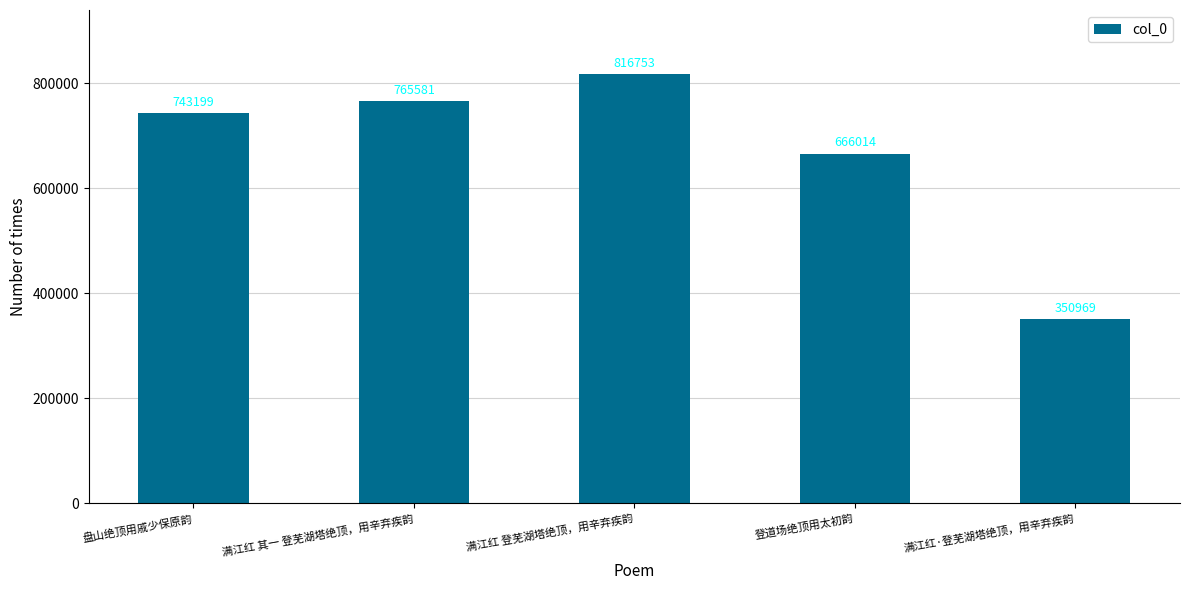

Are the bars grouped side by side (vs. stacked)?

No